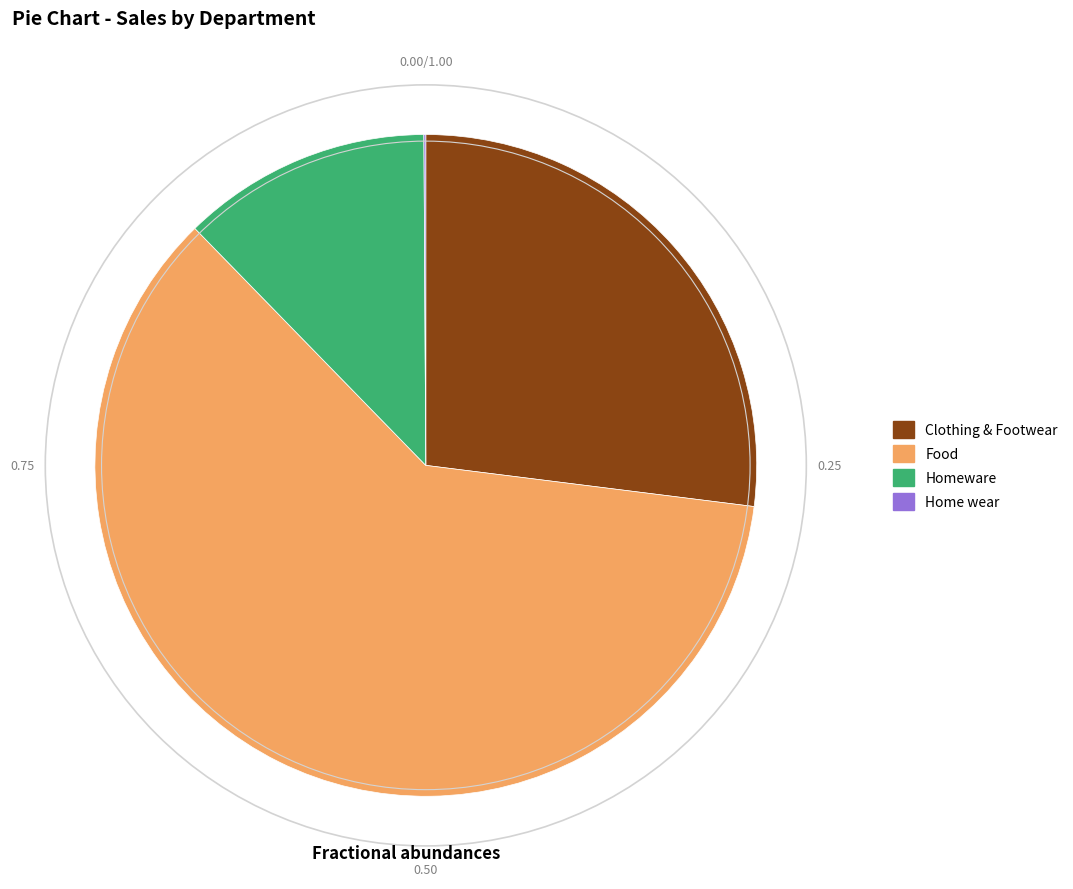

Do Homeware and Clothing & Footwear together represent more than half of the pie?

No